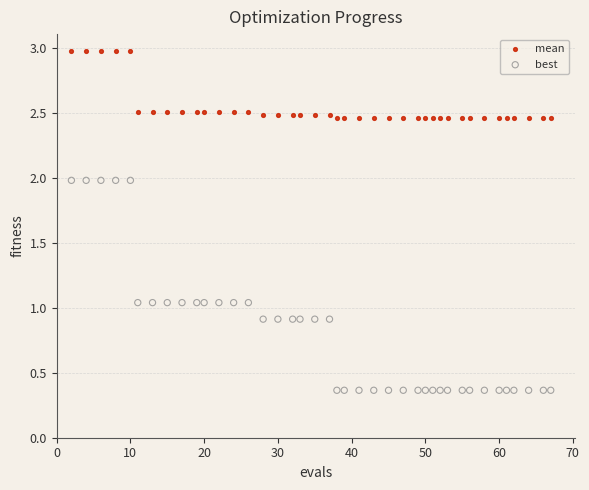

What are all the series names shown in the legend?

mean, best